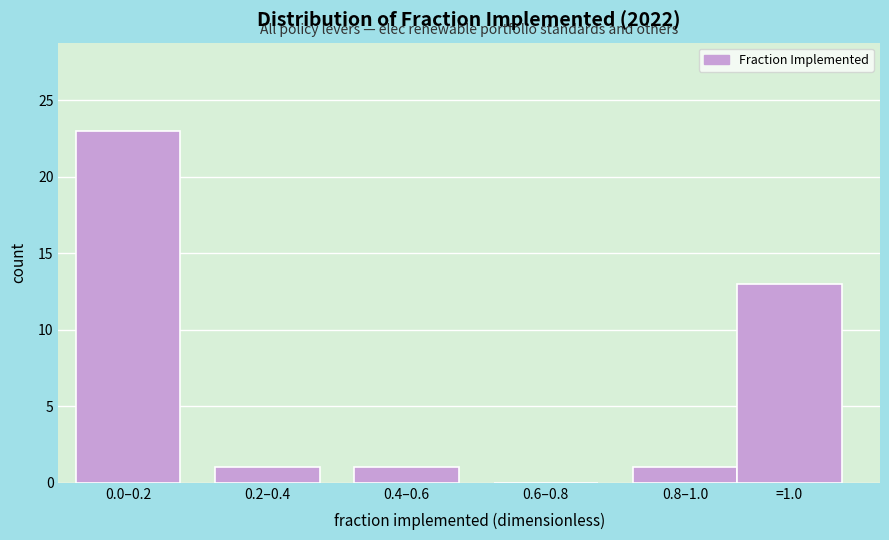

Reading left to right, what are all the values shown in this chart?

0.0–0.2=23	0.2–0.4=1	0.4–0.6=1	0.6–0.8=0	0.8–1.0=1	=1.0=13